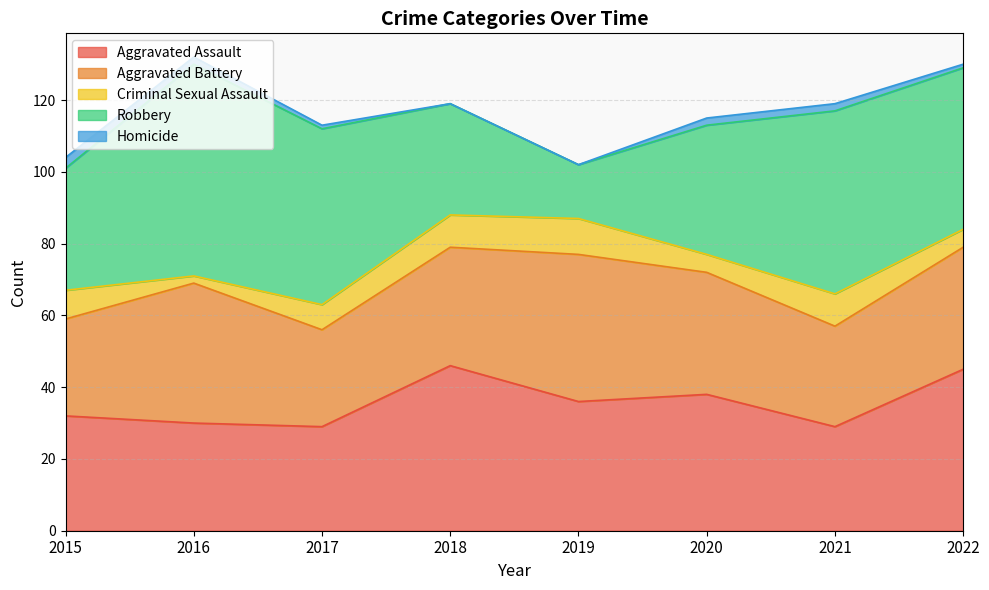

True or false: Robbery has a value of 36 at 2020.

True